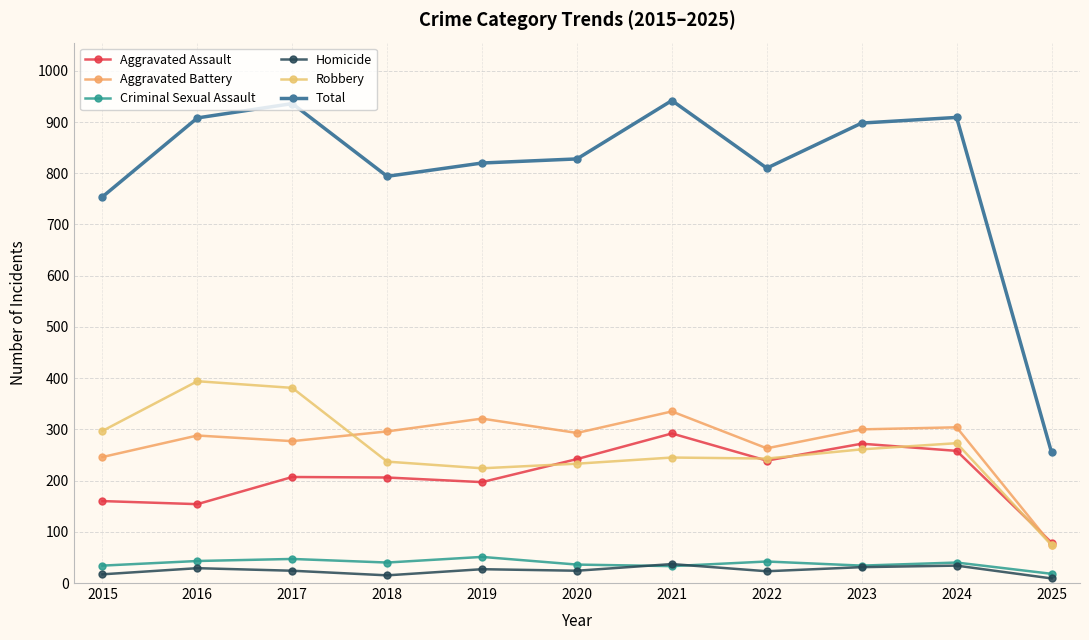

What is the lowest value of the Aggravated Assault series?

79